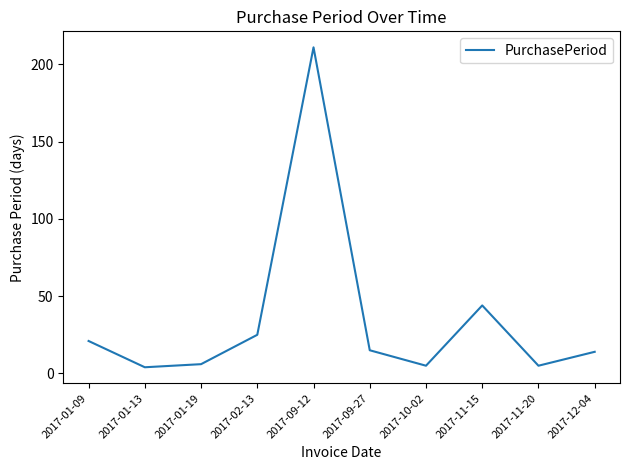

What is the sum of the values at 2017-01-19 and 2017-12-04?

20